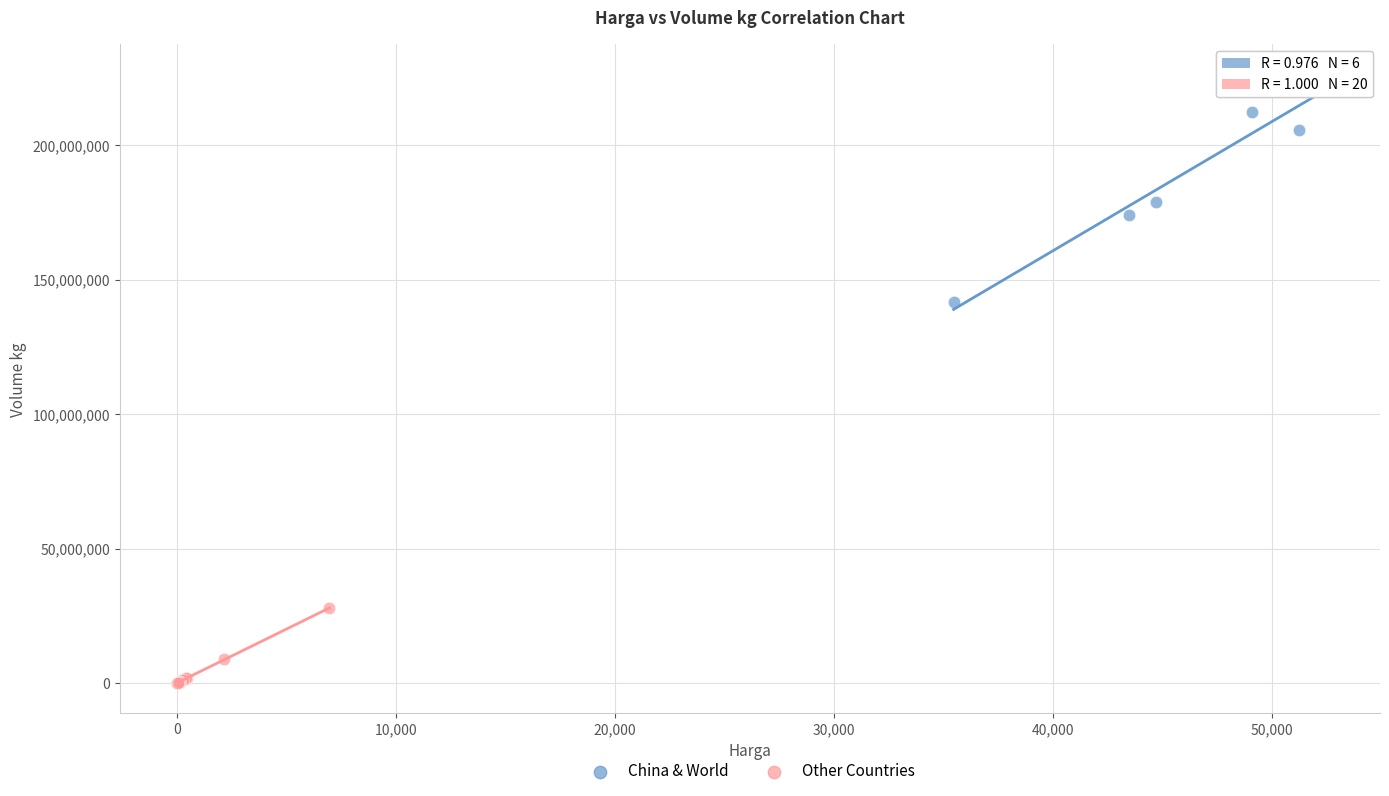

Which series reaches the maximum Y coordinate?

China & World